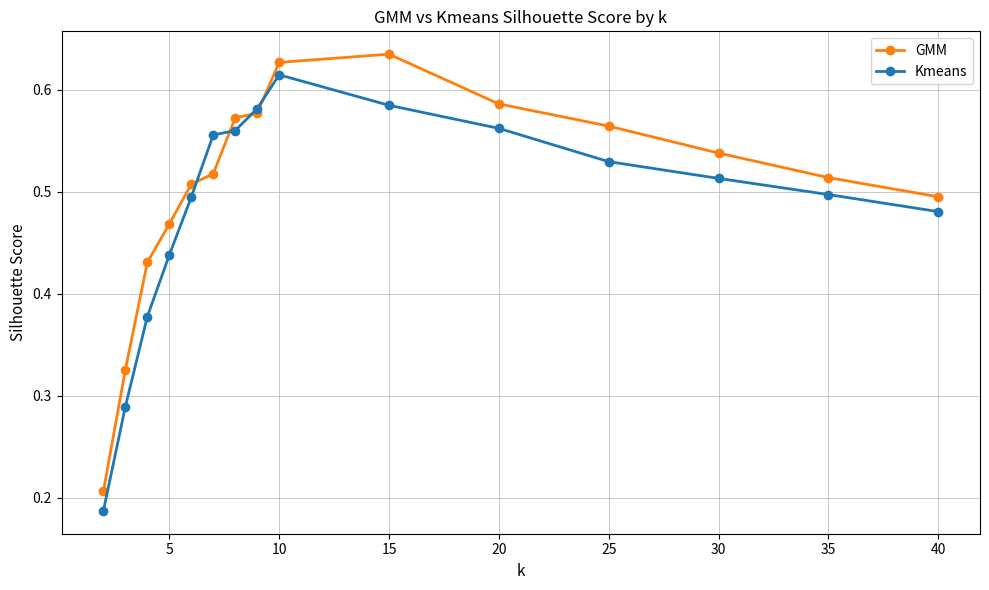

Which series has the largest total across all categories?

GMM